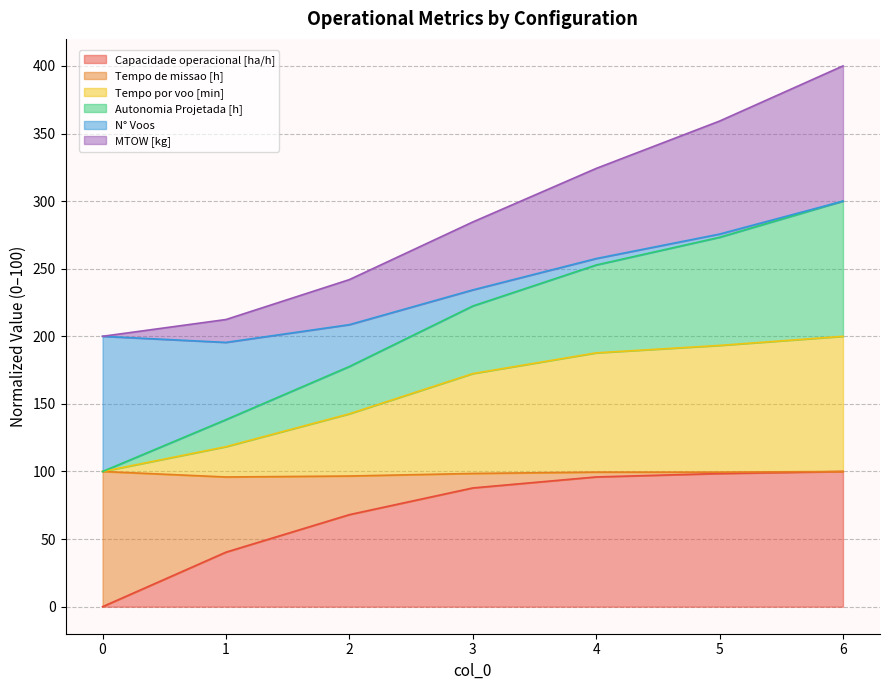

True or false: Capacidade operacional [ha/h] and MTOW [kg] intersect in this chart.

False